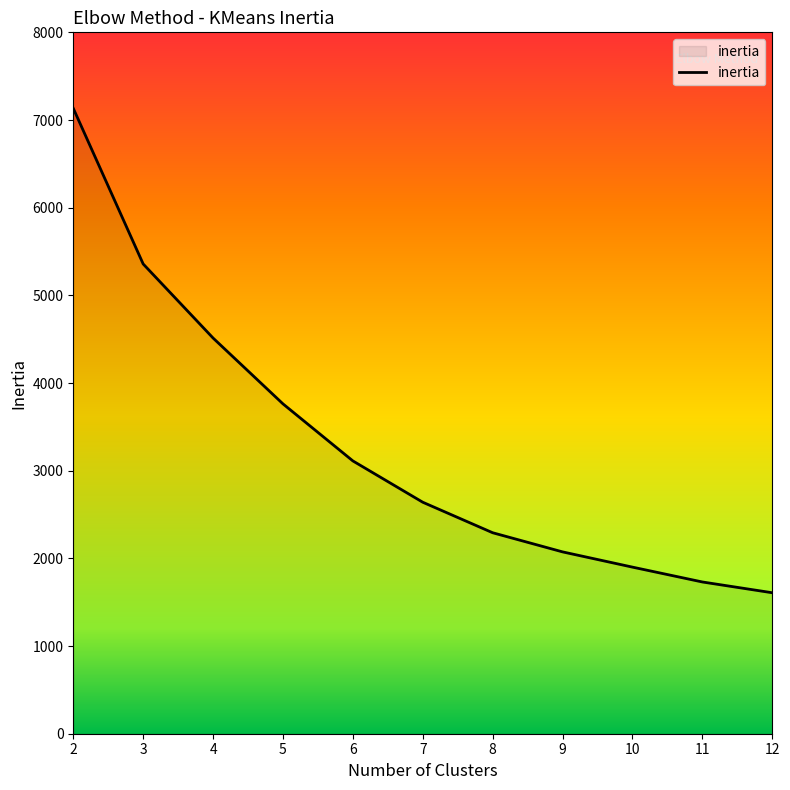

How many lines are shown in the chart?

1